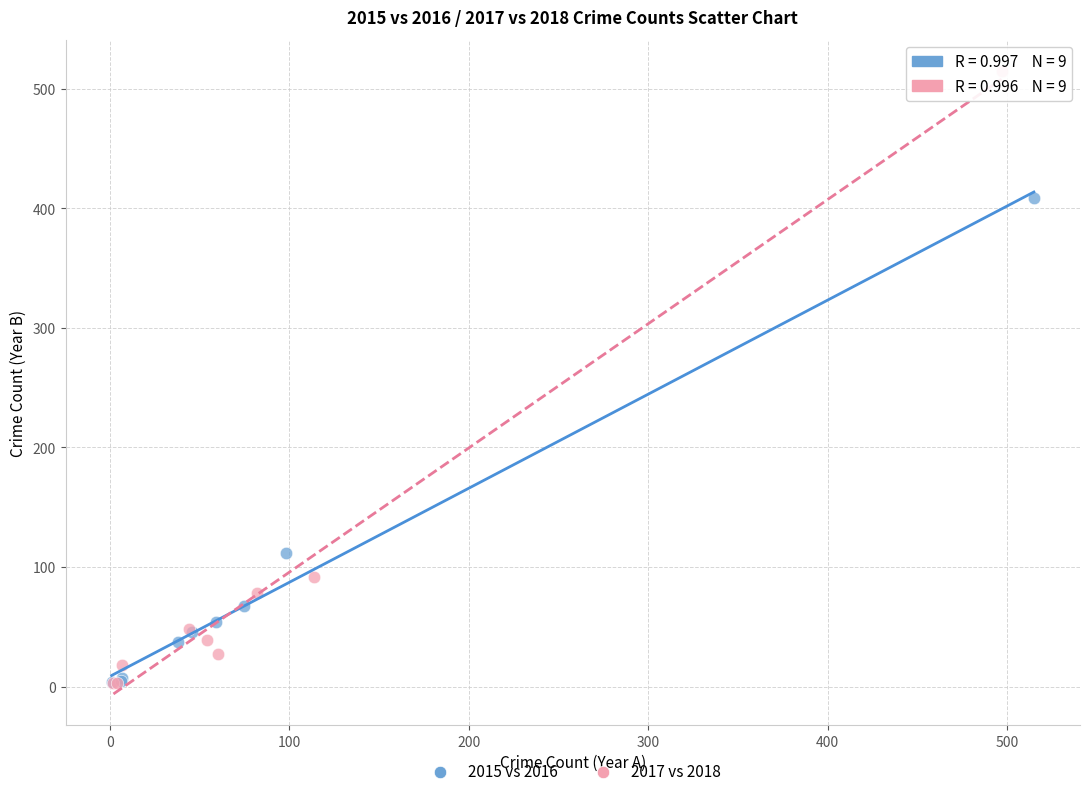

What are all the series names shown in the legend?

2015 vs 2016, 2017 vs 2018